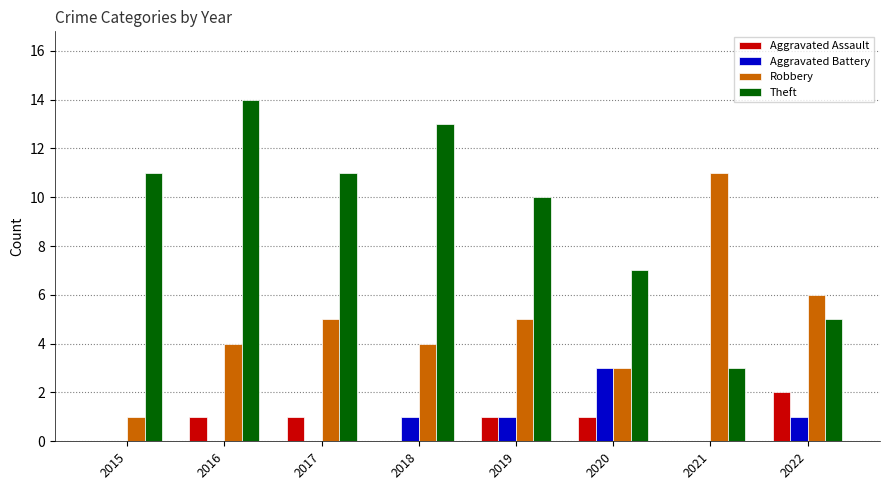

Does the chart contain stacked bars?

No